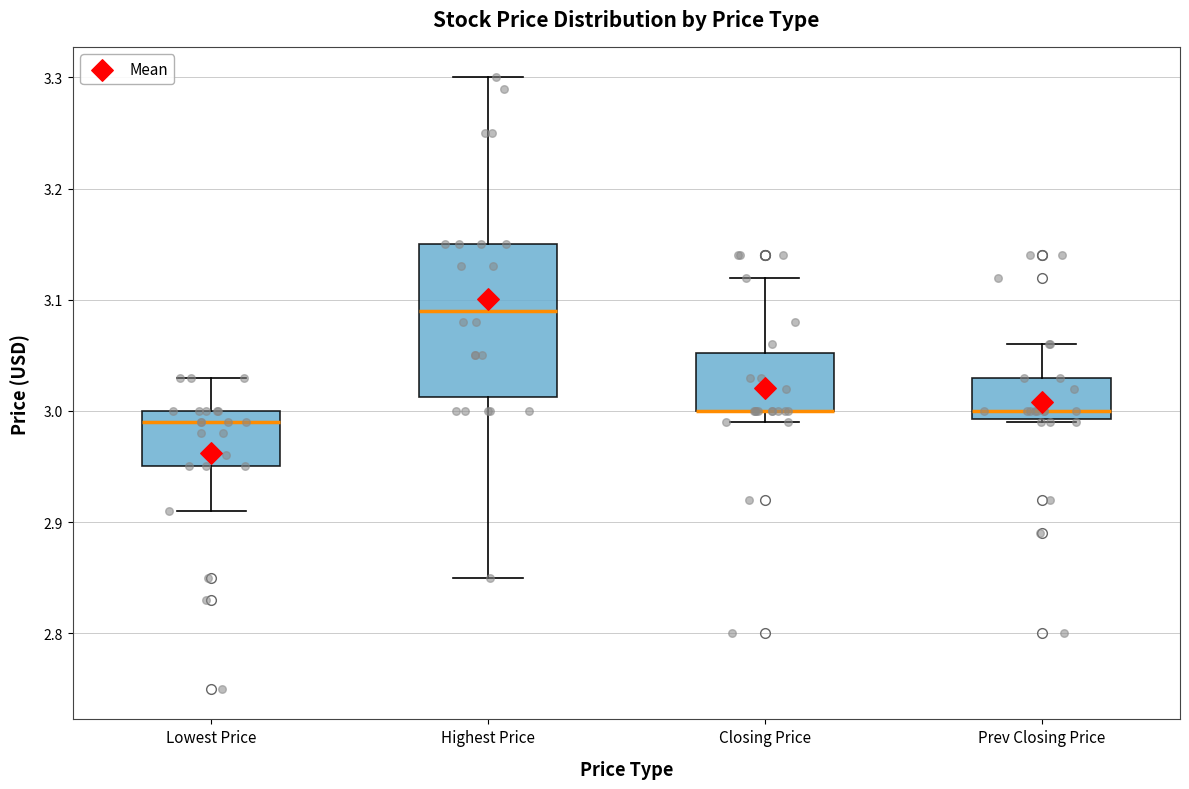

Comparing the boxes themselves (not the whiskers), which one is the tallest?

Highest Price